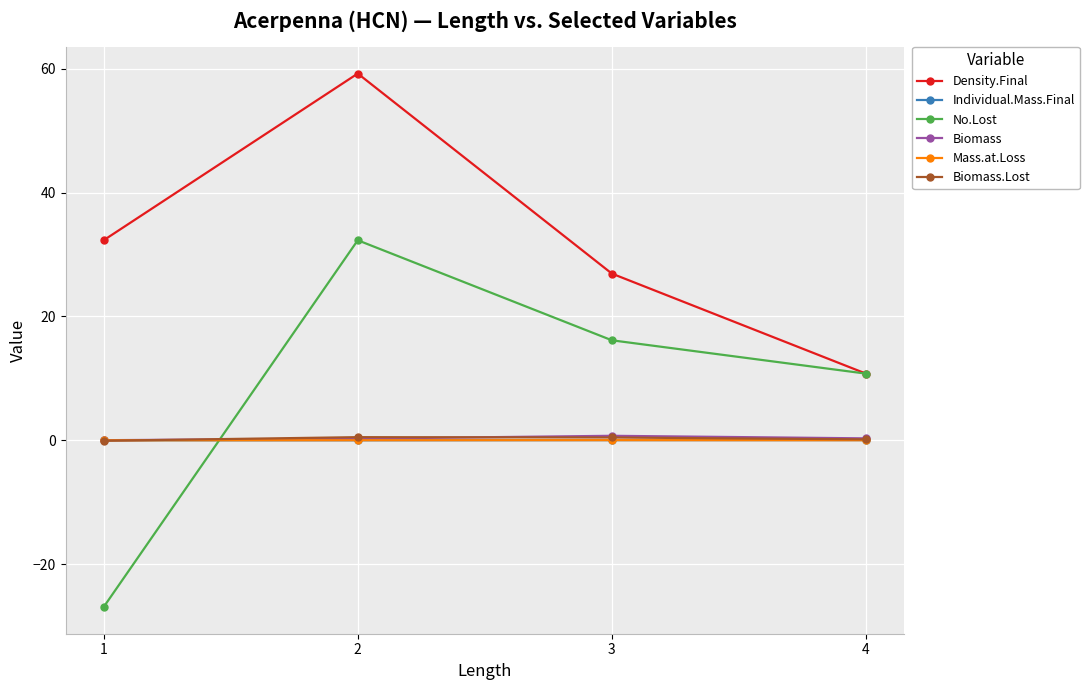

True or false: Biomass has more than 1 interior local peaks.

False